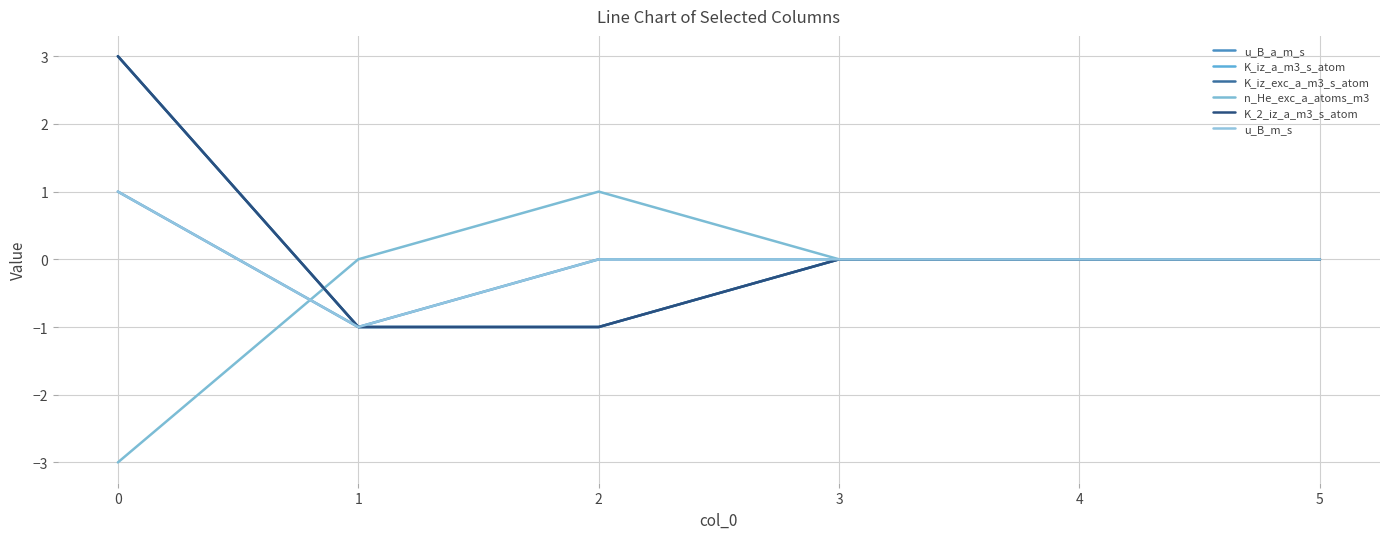

What is the minimum value for K_iz_a_m3_s_atom?

-1